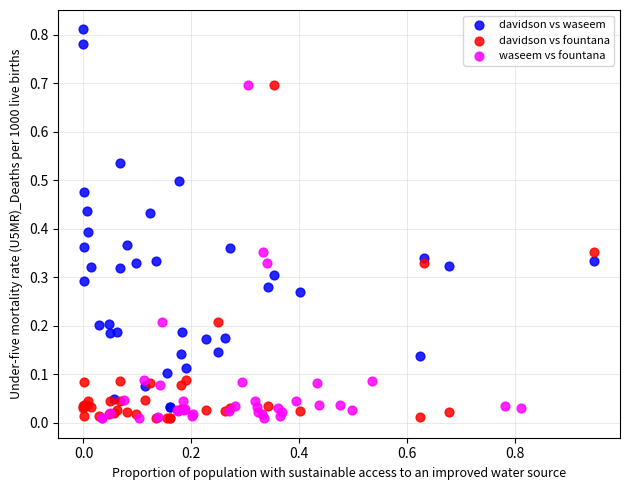

Which series has the widest spread of Y values?

davidson vs waseem